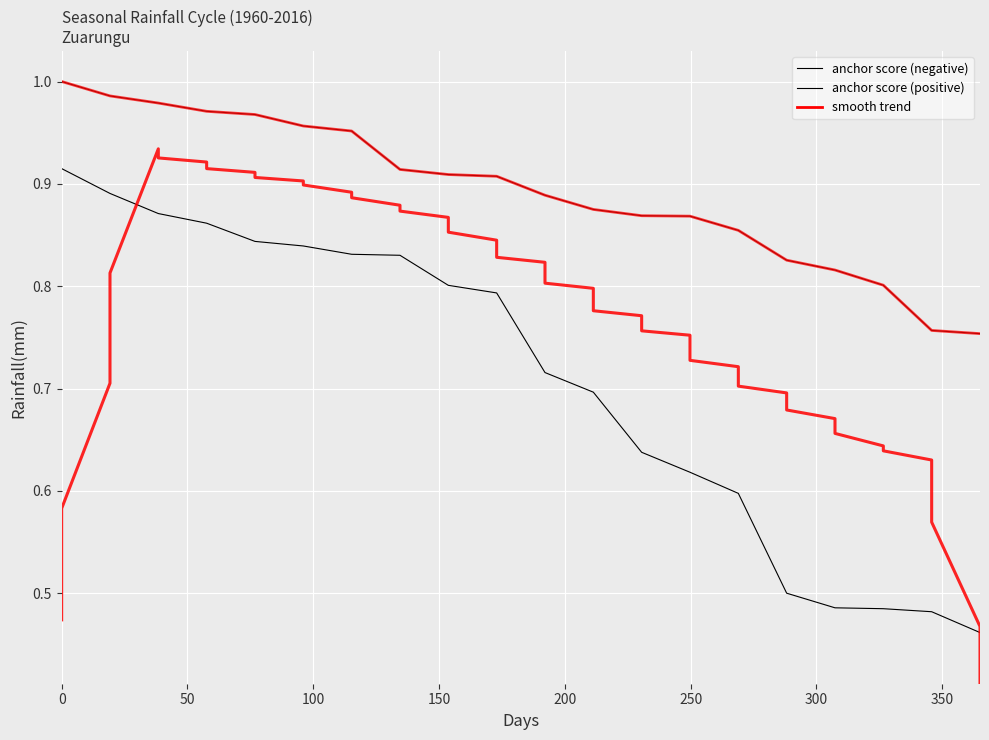

Is it true that anchor score (positive) equals 0.5 at 350?

False